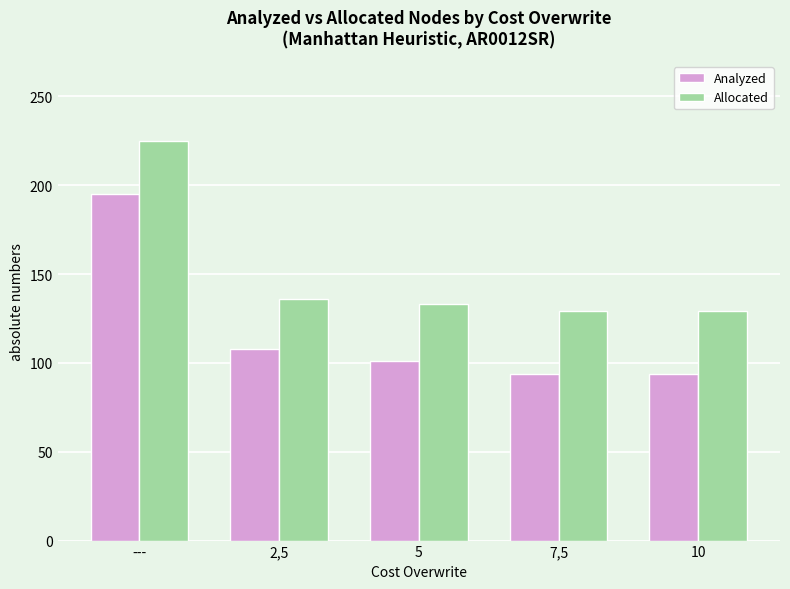

What is the label of the 3rd bar from the left?

5